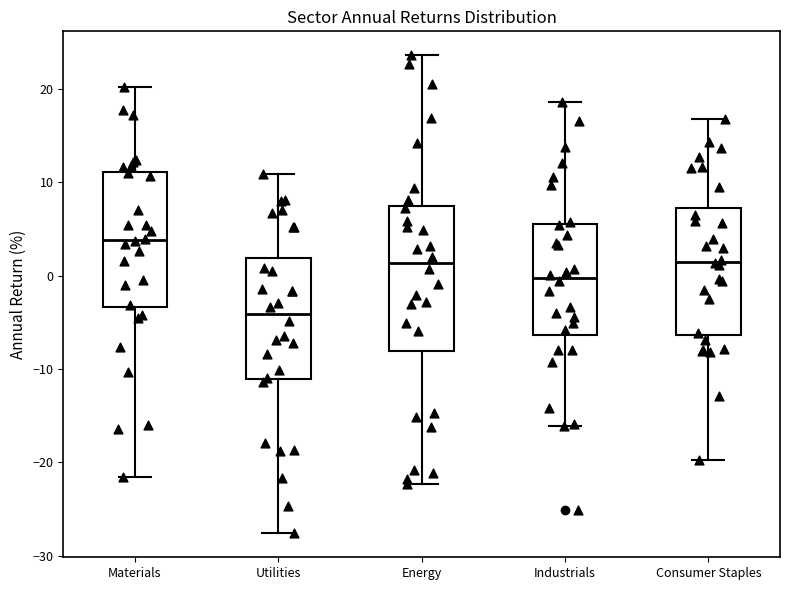

Comparing the boxes themselves (not the whiskers), which one is the tallest?

Energy